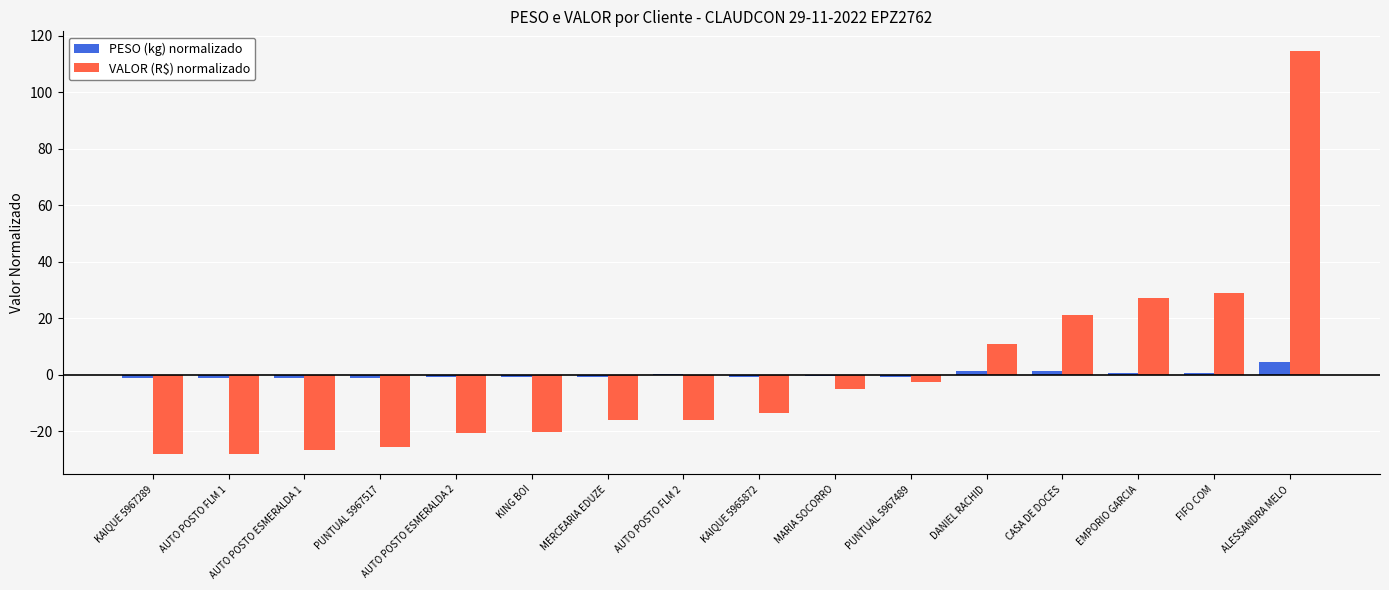

At which category is the sum across all series the highest?

ALESSANDRA MELO